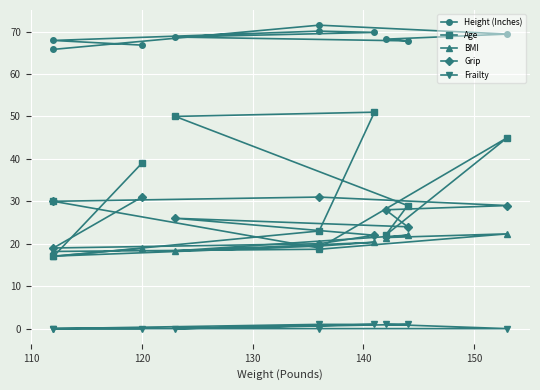

How many lines are shown in the chart?

5